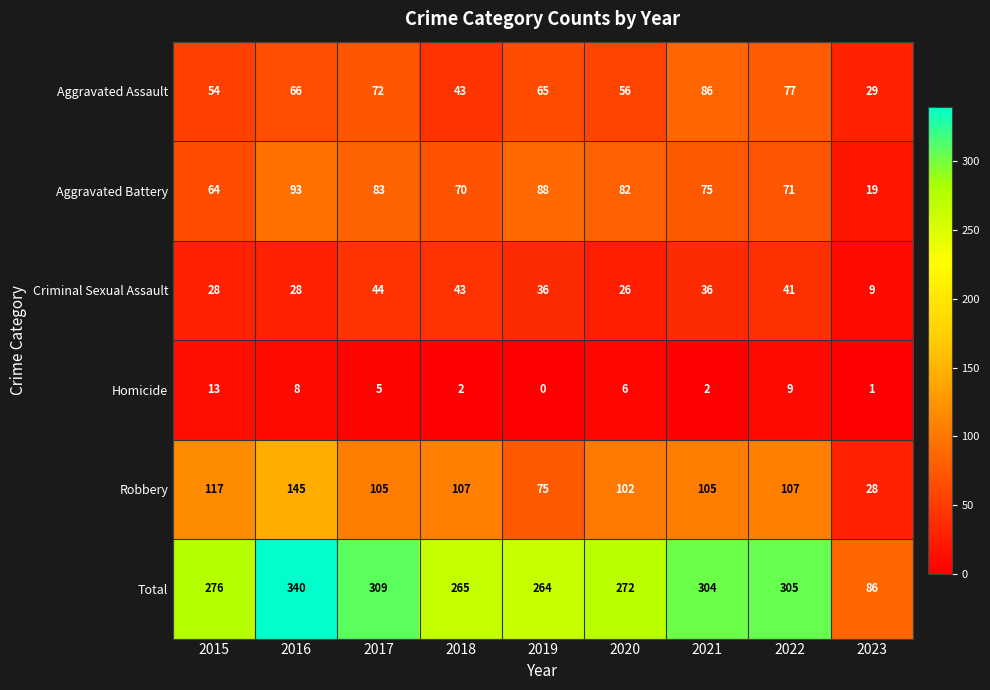

Which series has the largest total across all categories?

Total